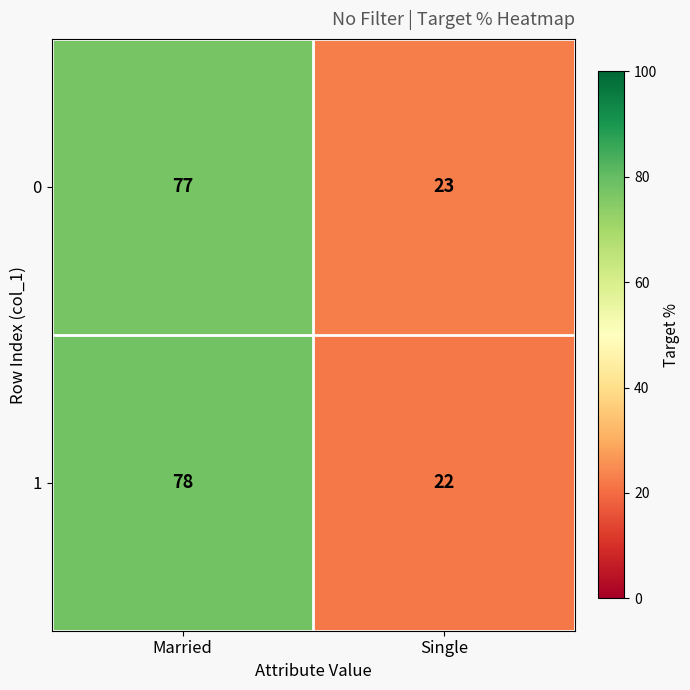

Read the 0 value at Married, to the nearest 5.

75